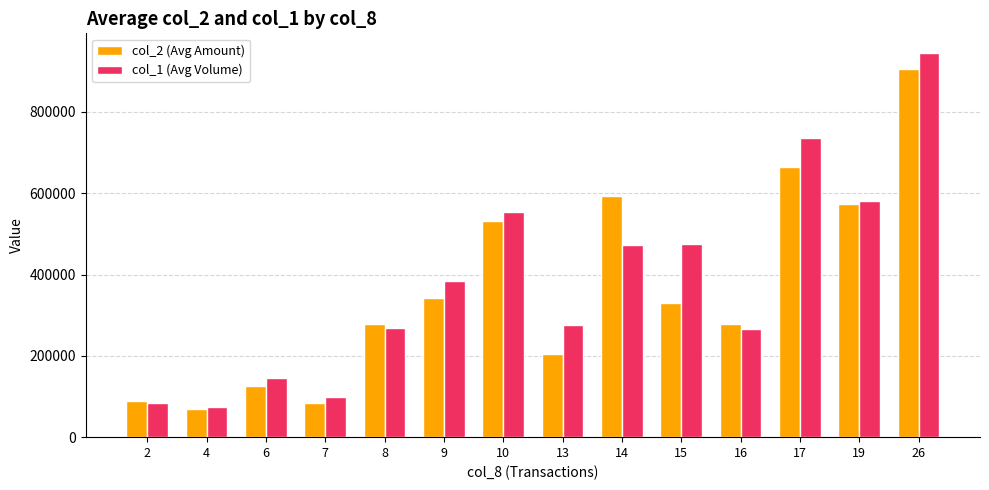

Count the number of data series in this chart.

2